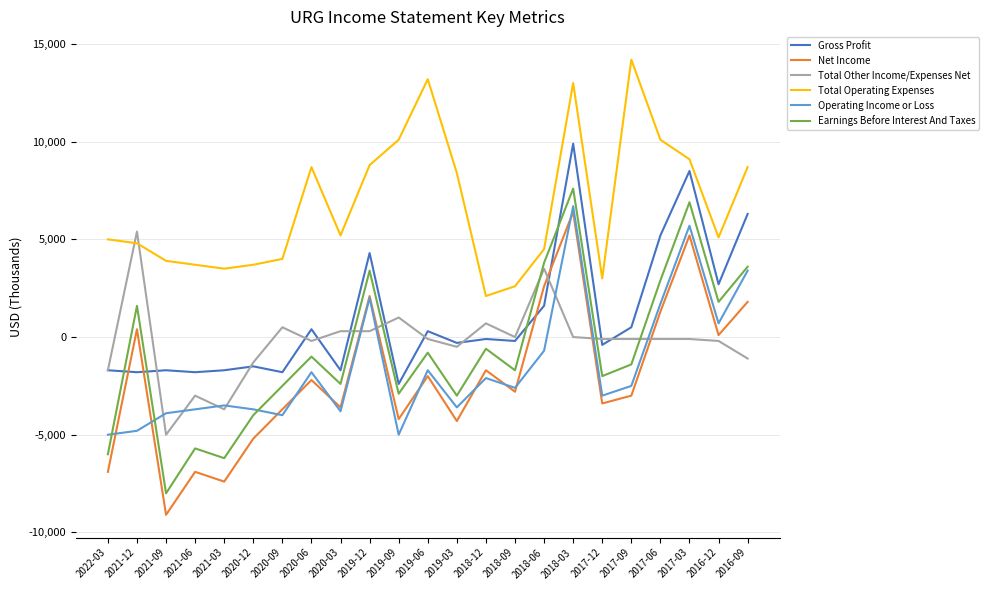

The value of Total Other Income/Expenses Net at 2021-09 is -5000. True or false?

True